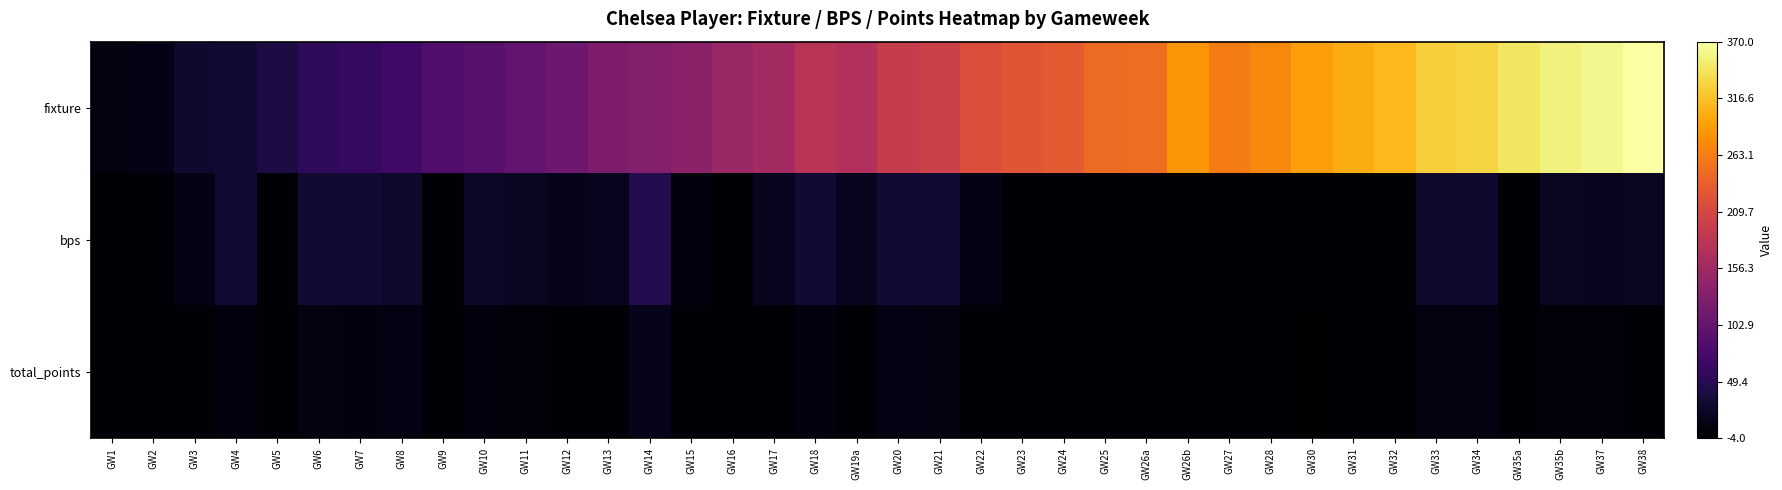

Reading left to right, list all the values displayed in this chart.

fixture: GW1=0.0	GW2=0.0	GW3=0.1	GW4=0.1	GW5=0.1	GW6=0.2	GW7=0.2	GW8=0.2	GW9=0.2	GW10=0.3	GW11=0.3	GW12=0.3	GW13=0.3	GW14=0.4	GW15=0.4	GW16=0.4	GW17=0.4	GW18=0.5	GW19a=0.5	GW20=0.5	GW21=0.5	GW22=0.6	GW23=0.6	GW24=0.6	GW25=0.7	GW26a=0.7	GW26b=0.8	GW27=0.7	GW28=0.7	GW30=0.8	GW31=0.8	GW32=0.8	GW33=0.9	GW34=0.9	GW35a=0.9	GW35b=1.0	GW37=1.0	GW38=1.0
bps: GW1=0.0	GW2=0.0	GW3=0.0	GW4=0.1	GW5=0.0	GW6=0.1	GW7=0.1	GW8=0.1	GW9=0.0	GW10=0.1	GW11=0.1	GW12=0.0	GW13=0.1	GW14=0.1	GW15=0.0	GW16=0.0	GW17=0.1	GW18=0.1	GW19a=0.1	GW20=0.1	GW21=0.1	GW22=0.0	GW23=0.0	GW24=0.0	GW25=0.0	GW26a=0.0	GW26b=0.0	GW27=0.0	GW28=0.0	GW30=0.0	GW31=0.0	GW32=0.0	GW33=0.1	GW34=0.1	GW35a=0.0	GW35b=0.1	GW37=0.1	GW38=0.1
total_points: GW1=0.0	GW2=0.0	GW3=0.0	GW4=0.0	GW5=0.0	GW6=0.0	GW7=0.0	GW8=0.0	GW9=0.0	GW10=0.0	GW11=0.0	GW12=0.0	GW13=0.0	GW14=0.0	GW15=0.0	GW16=0.0	GW17=0.0	GW18=0.0	GW19a=0.0	GW20=0.0	GW21=0.0	GW22=0.0	GW23=0.0	GW24=0.0	GW25=0.0	GW26a=0.0	GW26b=0.0	GW27=0.0	GW28=0.0	GW30=0.0	GW31=0.0	GW32=0.0	GW33=0.0	GW34=0.0	GW35a=0.0	GW35b=0.0	GW37=0.0	GW38=0.0